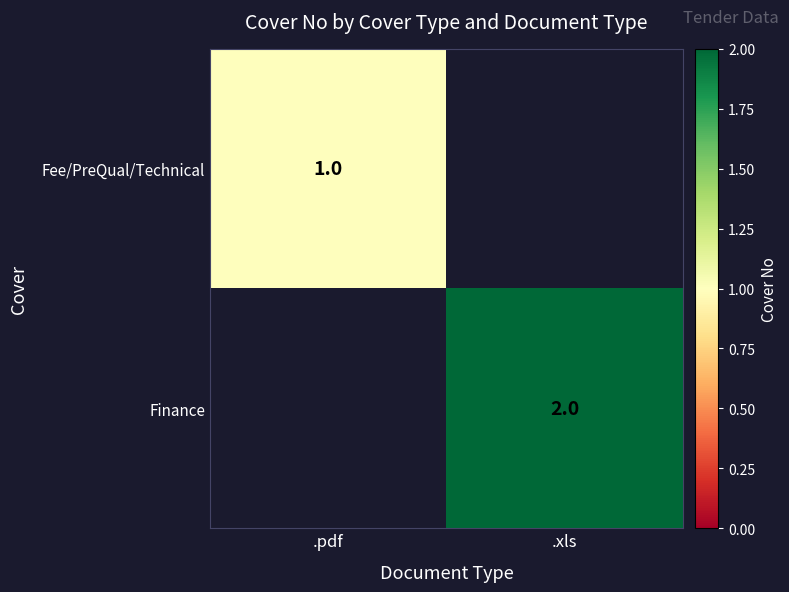

True or false: Finance has a value of 2 at .xls.

True